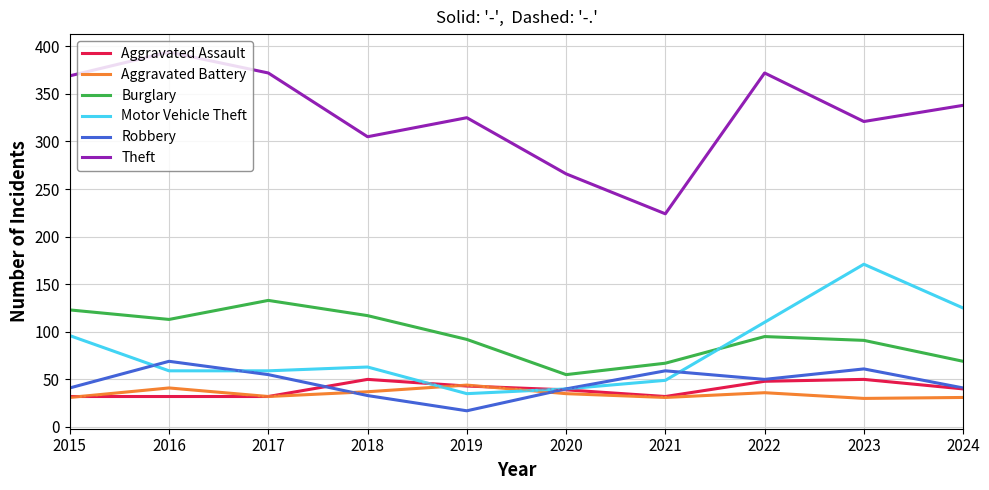

What is the sum of the Aggravated Assault values at 2015 and 2023?

82